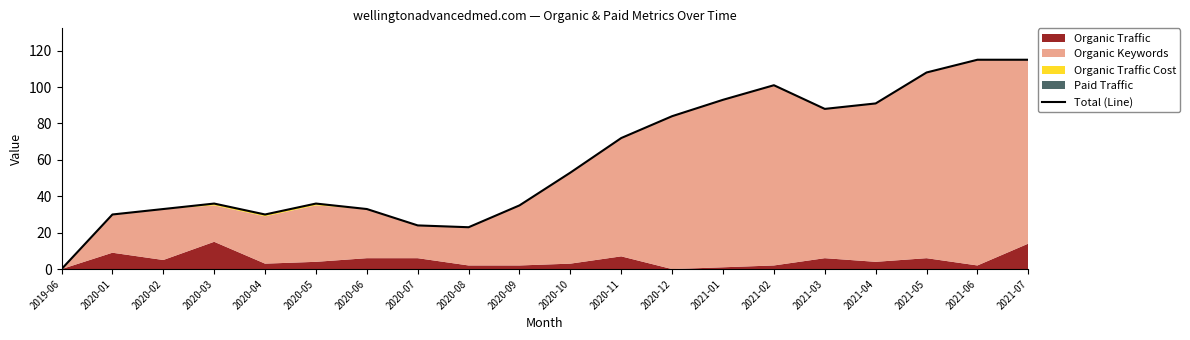

How many lines are shown in the chart?

1